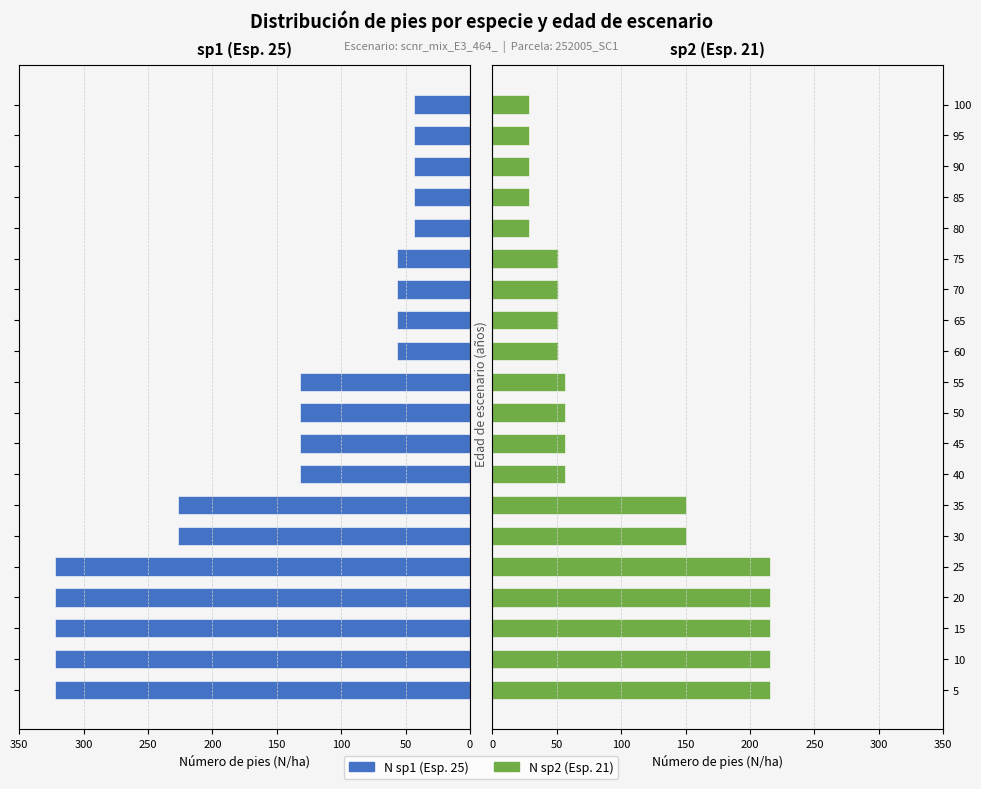

Reading left to right, transcribe all the data shown in this chart.

N_sp1: -321.9	-321.9	-321.9	-321.9	-321.9	-226.3	-226.3	-131.6	-131.6	-131.6	-131.6	-56.6	-56.6	-56.6	-56.6	-43.6	-43.6	-43.6	-43.6	-43.6
N_sp2: 215.7	215.7	215.7	215.7	215.7	150.0	150.0	56.6	56.6	56.6	56.6	50.7	50.7	50.7	50.7	28.3	28.3	28.3	28.3	28.3